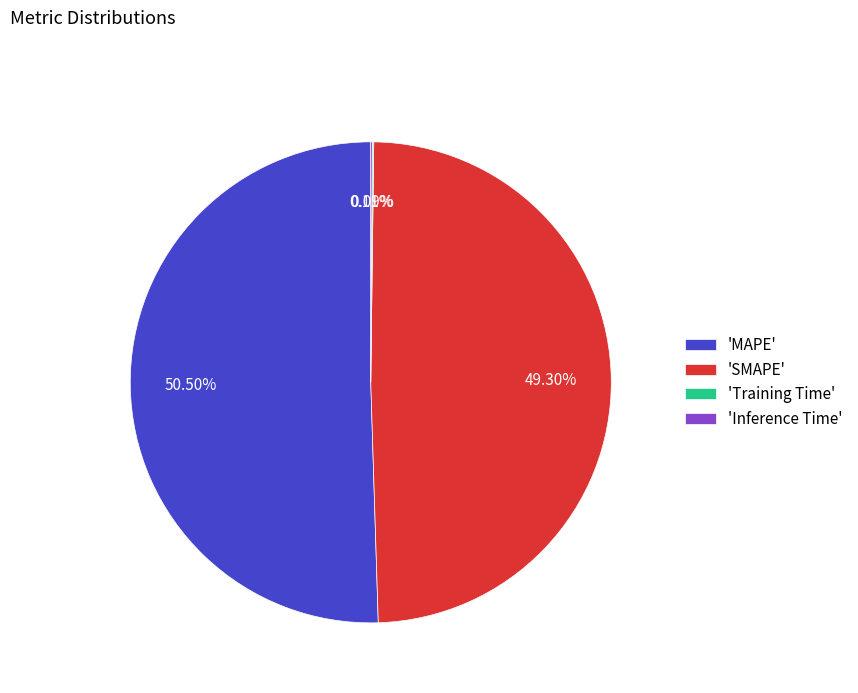

Between 'MAPE' and 'SMAPE', which is larger?

'MAPE'